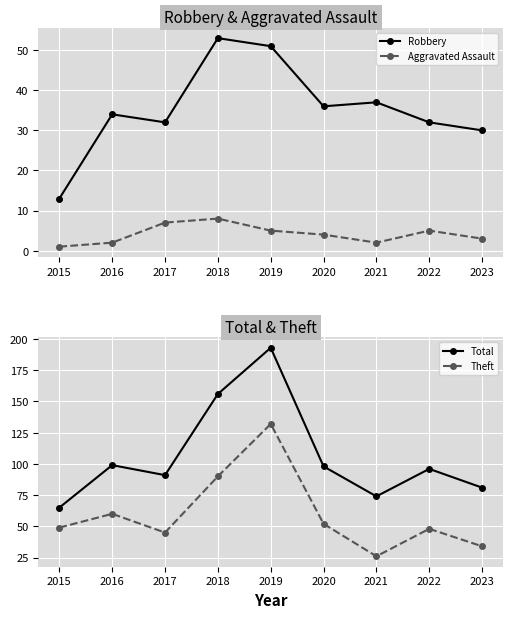

Which series has the widest spread of values?

Total